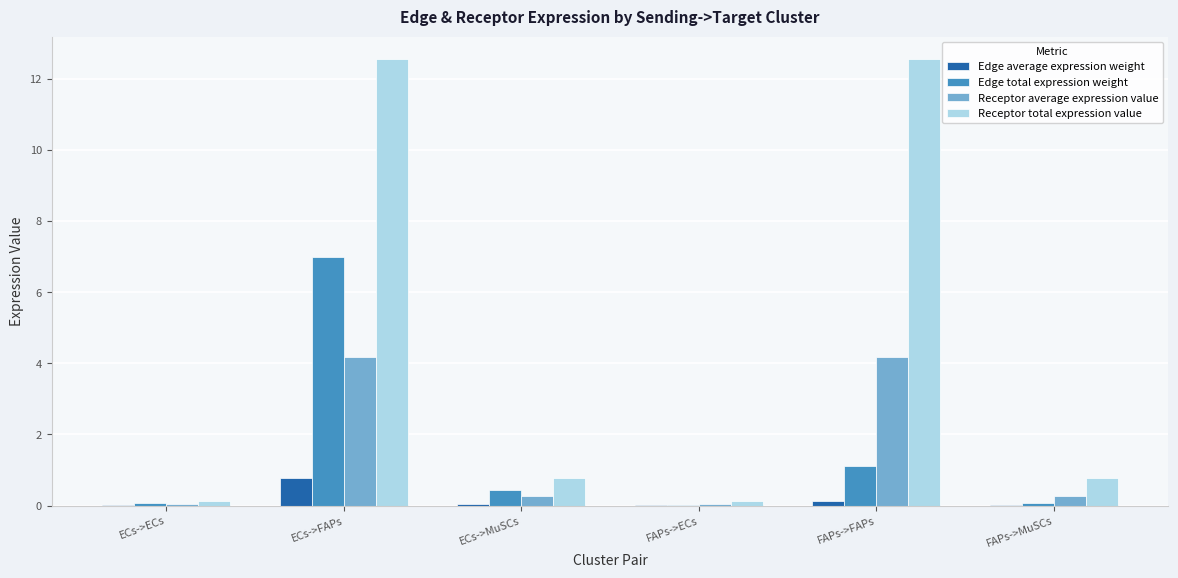

What is the sum of all Receptor average expression value values?

9.0